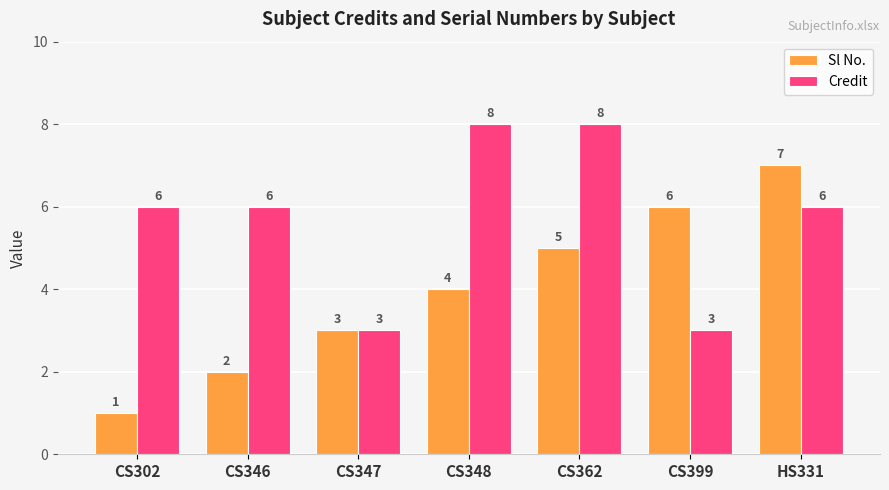

Count the Sl No. values in the range 2 to 6.

5